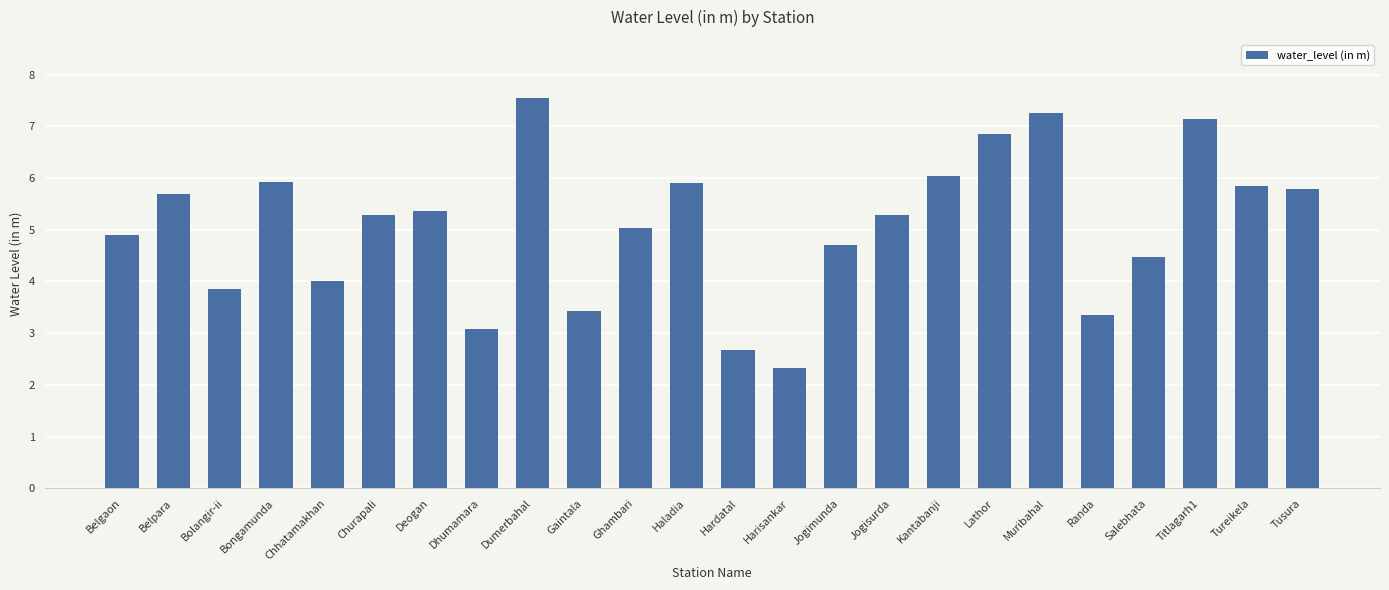

What is the minimum value shown in the chart?

2.3